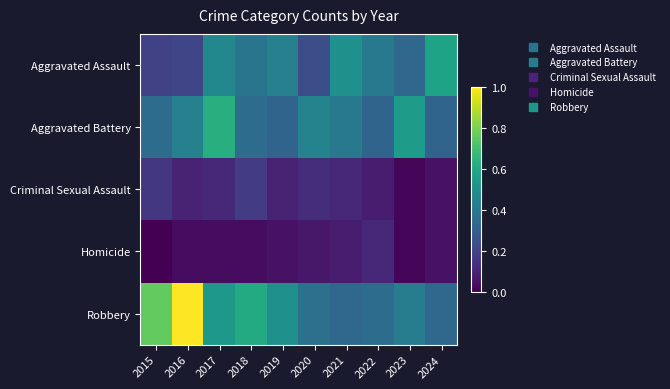

Reading left to right, list all the values displayed in this chart.

Aggravated Assault: 2015=0.2	2016=0.2	2017=0.5	2018=0.4	2019=0.4	2020=0.2	2021=0.5	2022=0.4	2023=0.3	2024=0.6
Aggravated Battery: 2015=0.4	2016=0.4	2017=0.6	2018=0.4	2019=0.3	2020=0.5	2021=0.4	2022=0.3	2023=0.5	2024=0.3
Criminal Sexual Assault: 2015=0.2	2016=0.1	2017=0.1	2018=0.2	2019=0.1	2020=0.1	2021=0.1	2022=0.1	2023=0.0	2024=0.0
Homicide: 2015=0.0	2016=0.0	2017=0.0	2018=0.0	2019=0.0	2020=0.1	2021=0.1	2022=0.1	2023=0.0	2024=0.0
Robbery: 2015=0.8	2016=1.0	2017=0.5	2018=0.6	2019=0.5	2020=0.4	2021=0.3	2022=0.4	2023=0.4	2024=0.3